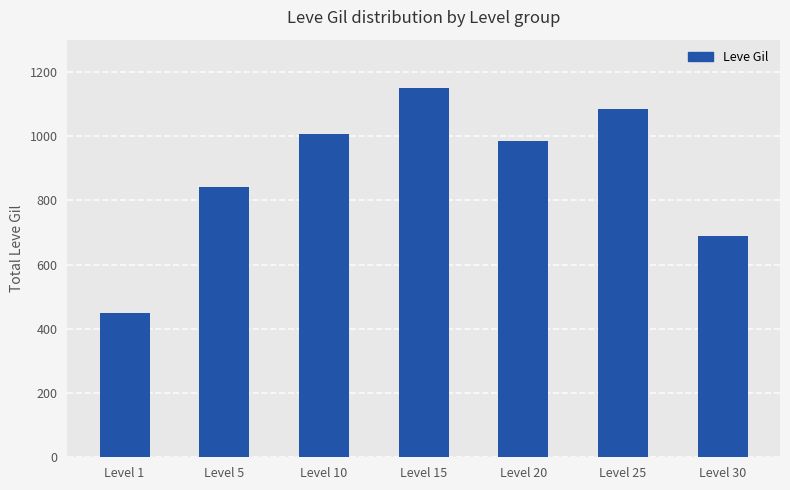

The chart shows a value of 1554 at Level 15. True or false?

False